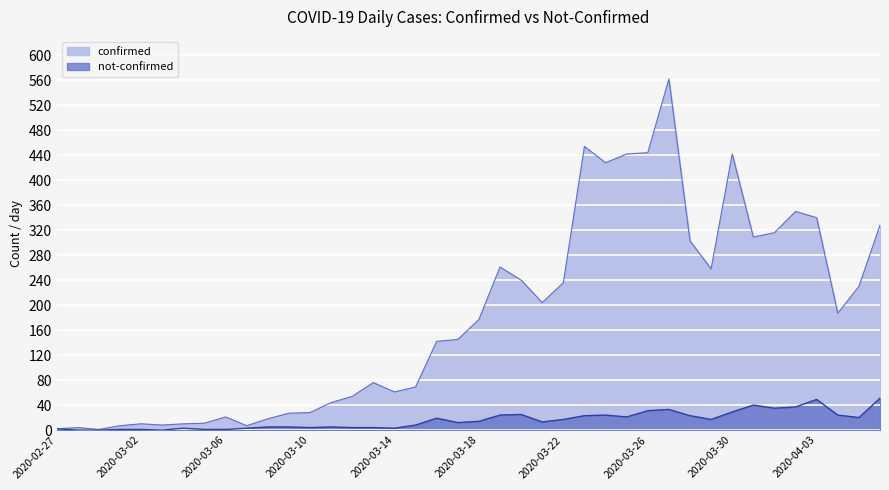

How many data points in not-confirmed are above 14?

19